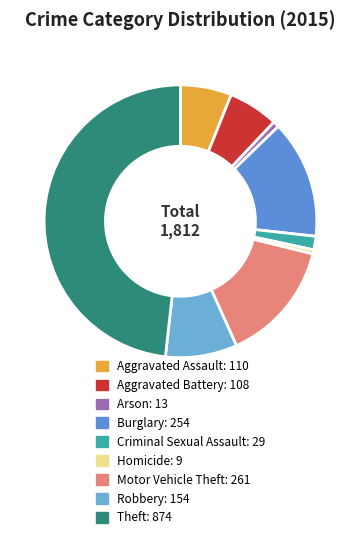

The Theft slice represents 34% of the pie. True or false?

False